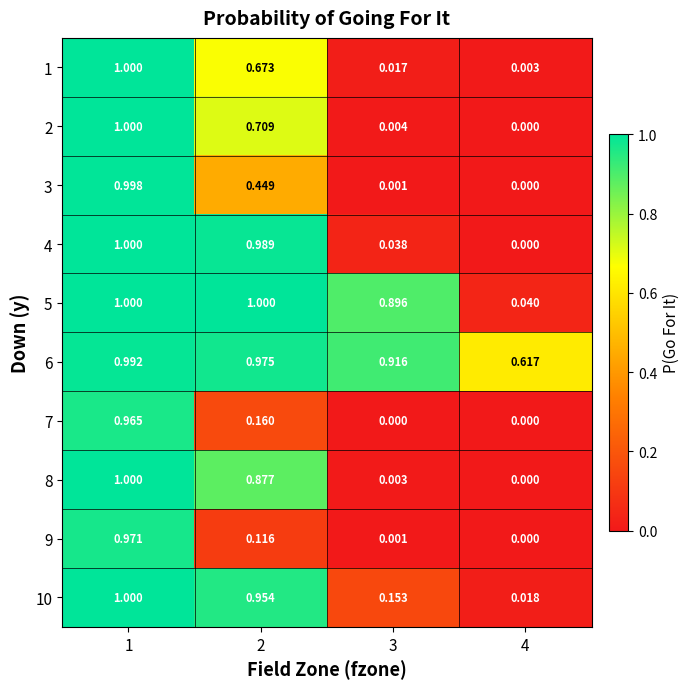

Is the value of 10 at 2 greater than the value of 2 at 3?

Yes